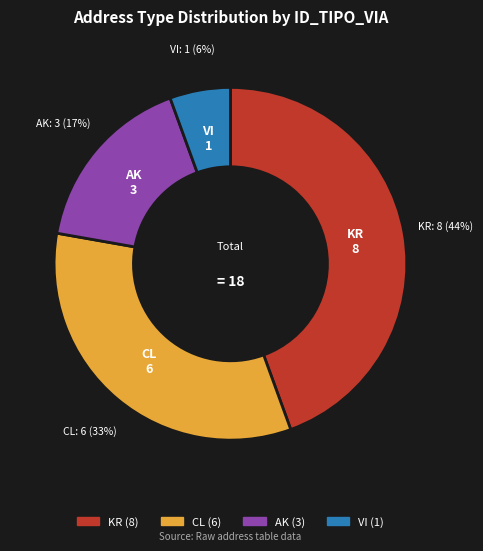

To the nearest percent, what is the average slice percentage?

25%